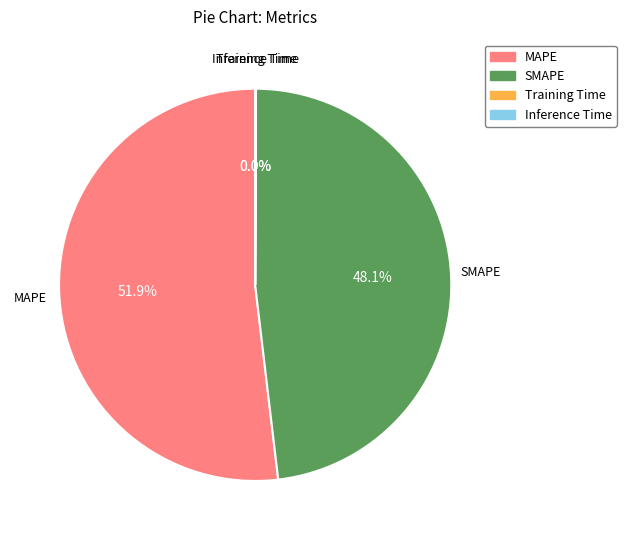

To the nearest percent, what is the difference between the MAPE and SMAPE slice percentages?

4%